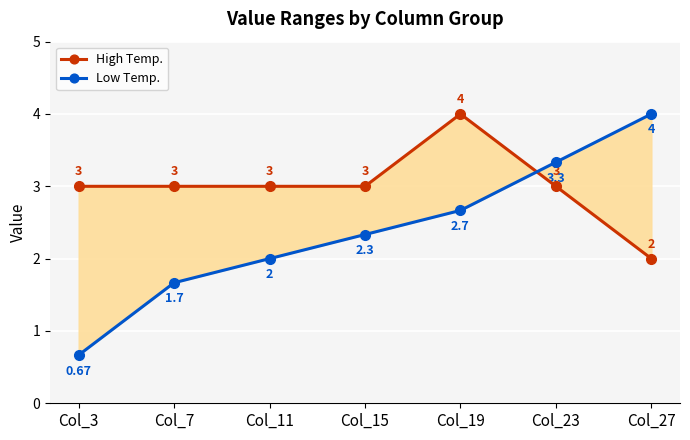

What is the value of the Low Temp. point at the 3rd from the left?

2.0